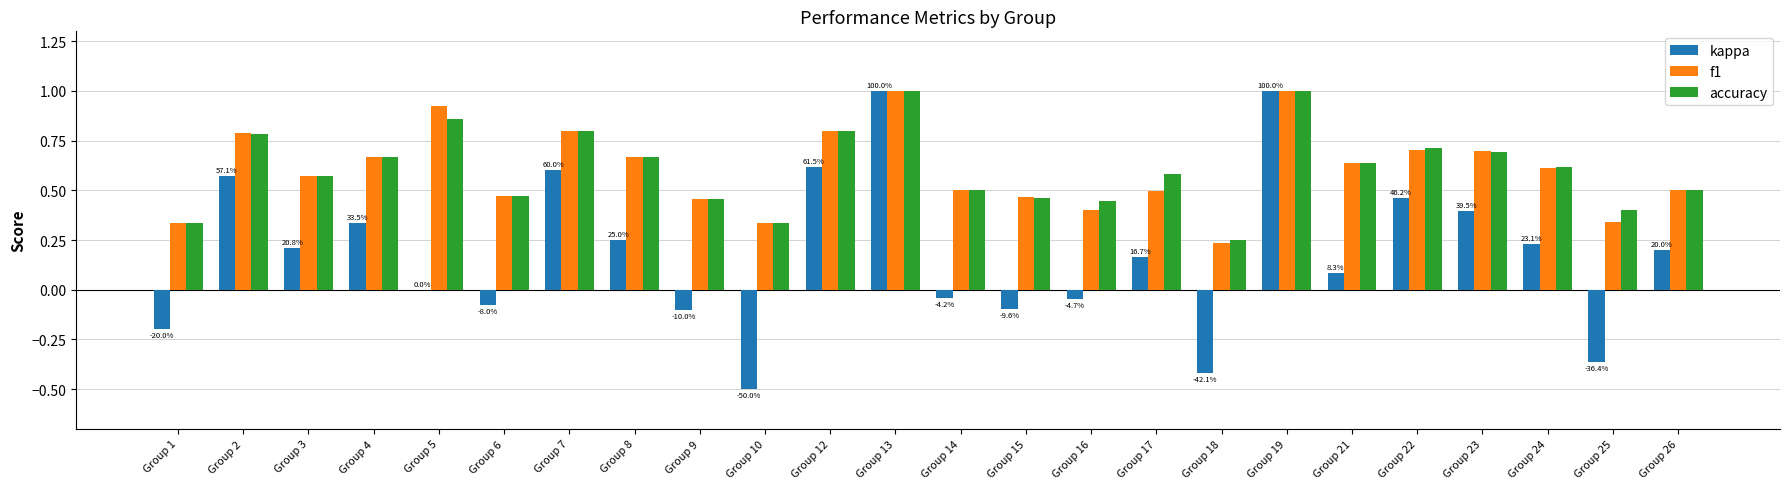

The value of kappa at Group 3 is 0.0. True or false?

False